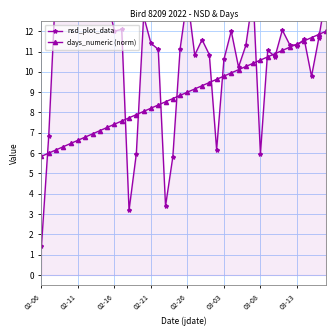

How many data points in days_numeric (norm) are above 9?

19